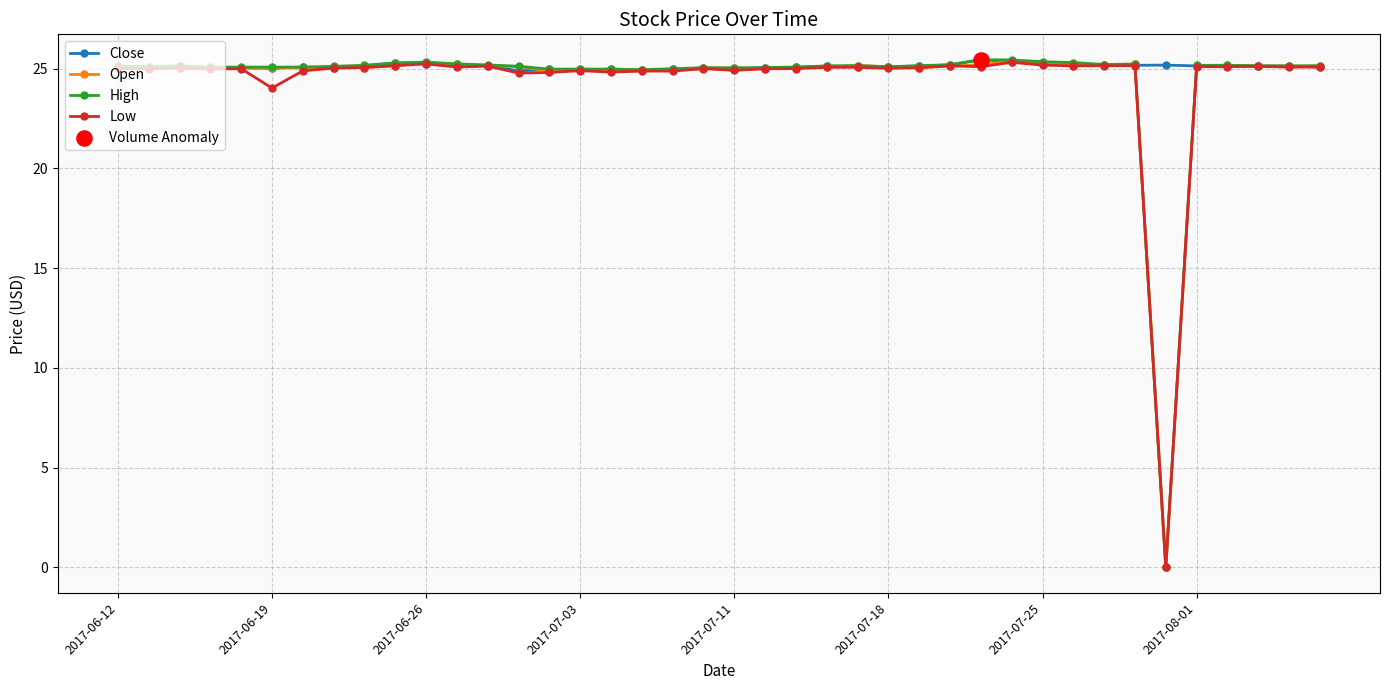

What is the value of the Low point at the 39th from the left?

25.1